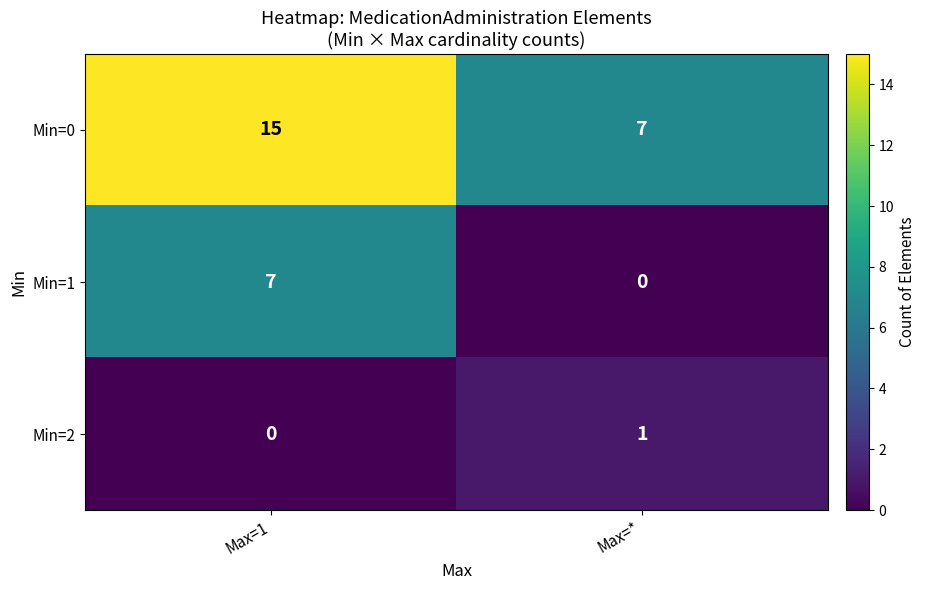

How many positive values does the Min=1 series have?

1